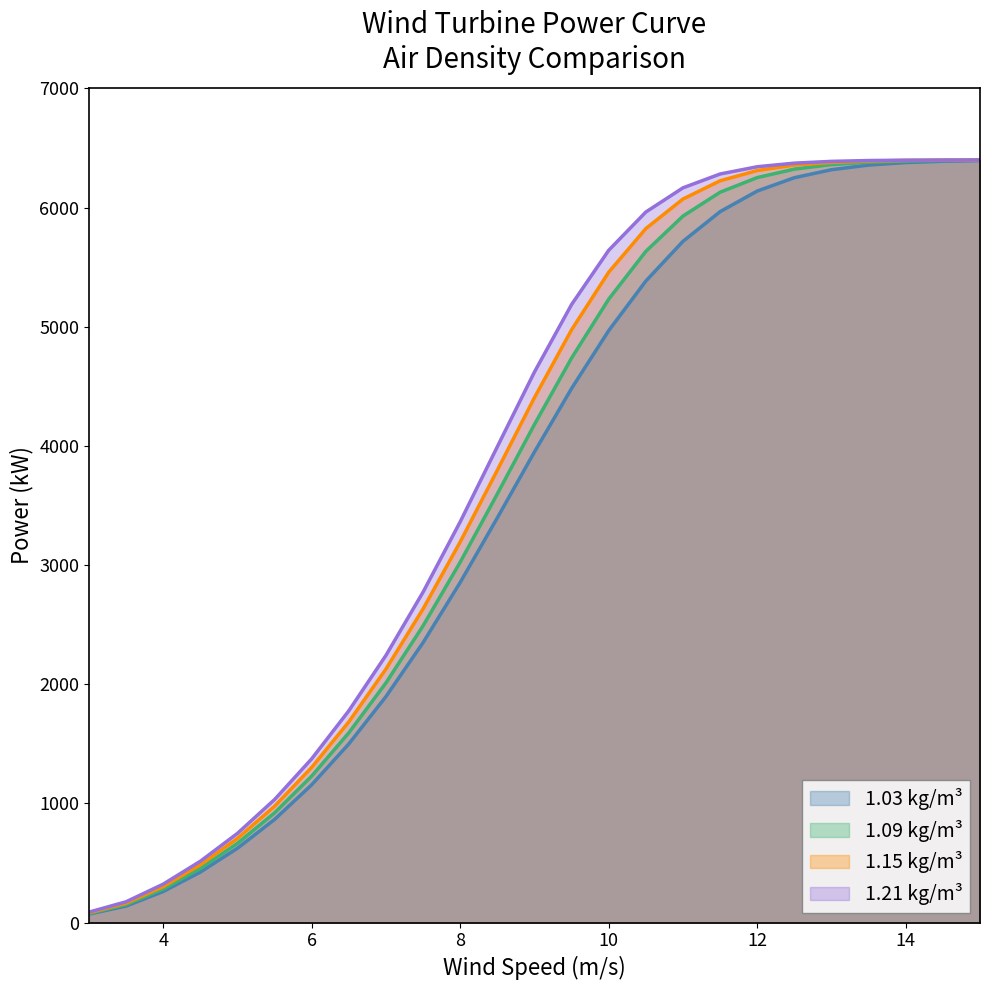

The value of 1.03 kg/m³ at 12 is 3968. True or false?

False